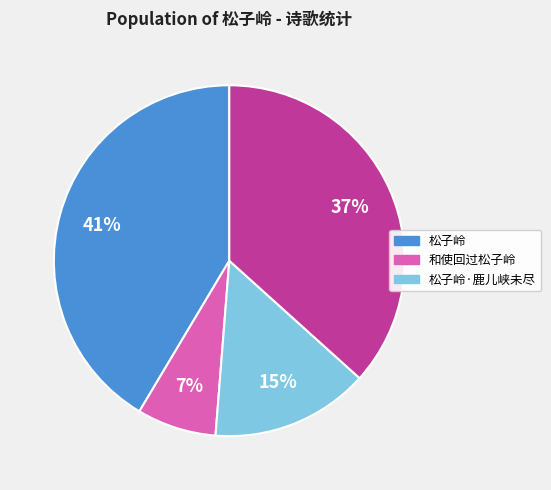

To the nearest percent, what is the difference between the largest and smallest slice percentages?

34%